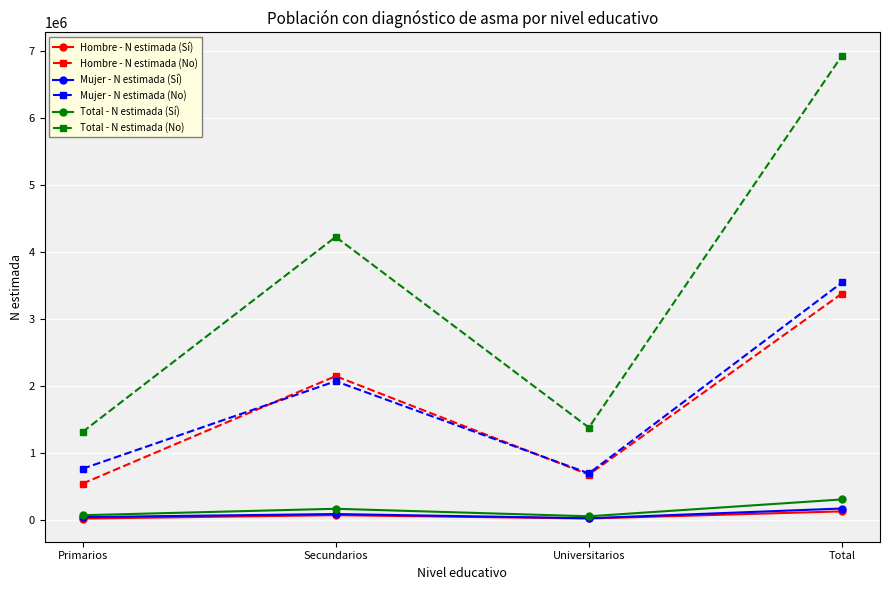

Which series has the largest total across all categories?

Total - N estimada (No)